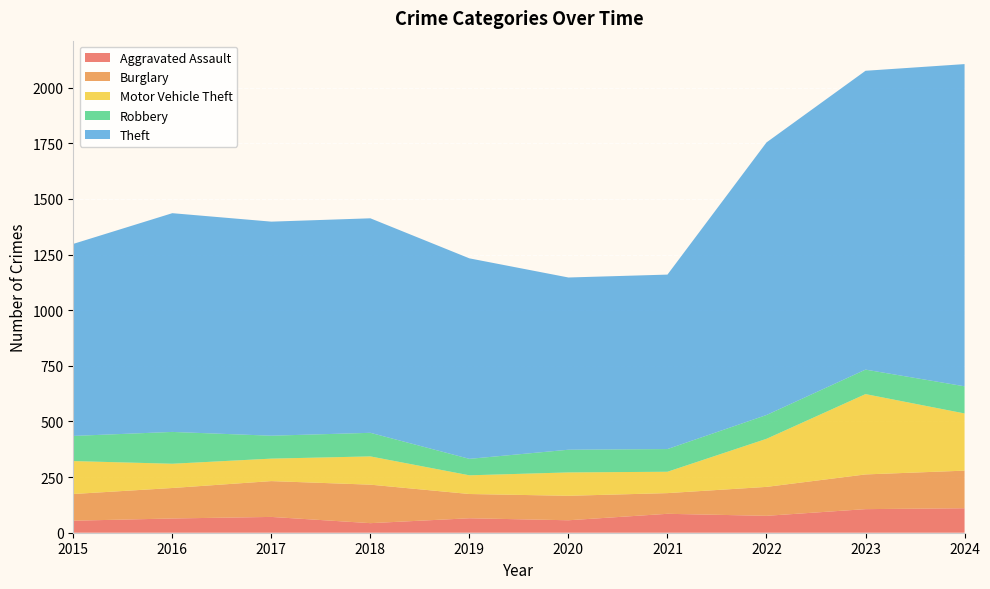

Reading right to left, what are all the values shown in this chart?

Aggravated Assault: 110	106	76	85	56	65	43	71	64	54
Burglary: 169	156	130	93	110	109	173	161	137	120
Motor Vehicle Theft: 257	361	216	96	105	84	127	101	109	148
Robbery: 122	110	107	102	102	74	106	103	143	113
Theft: 1448	1343	1225	784	774	901	964	962	983	863